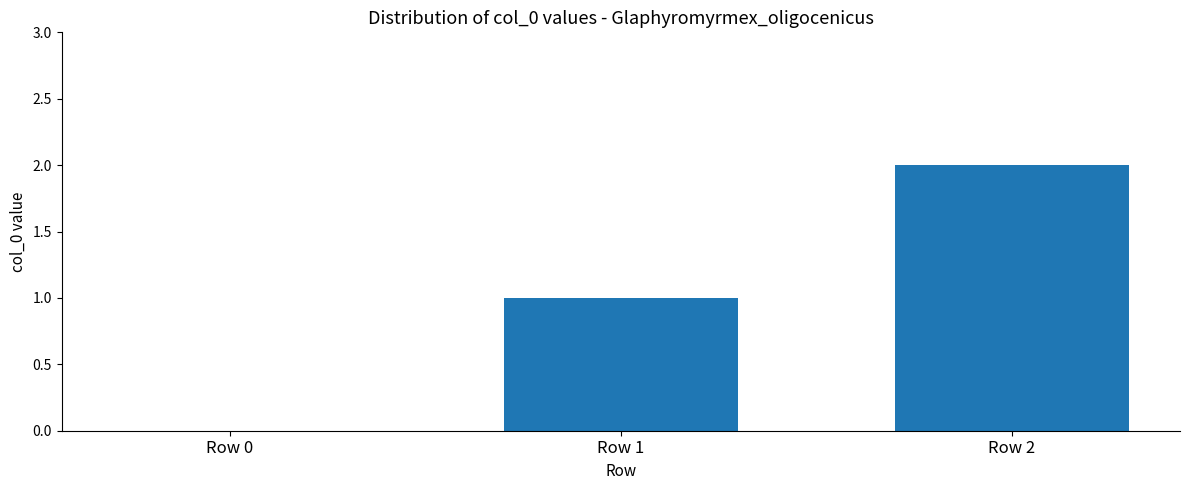

Does the chart contain stacked bars?

No